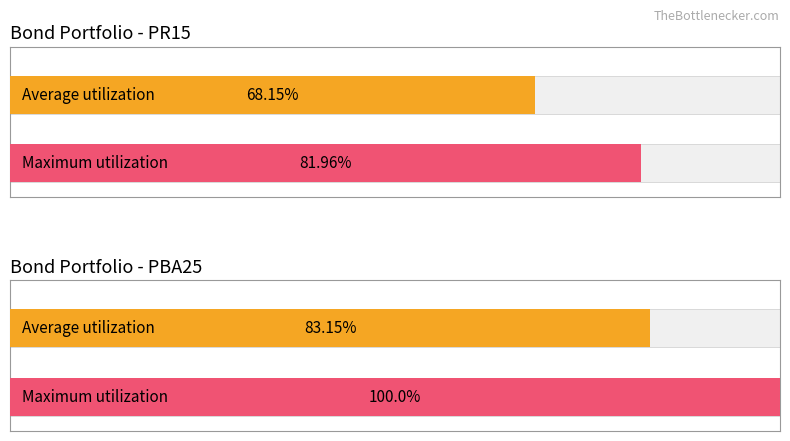

At PR15(2) Amort, list the series in order from largest to smallest.

Maximum utilization, Average utilization